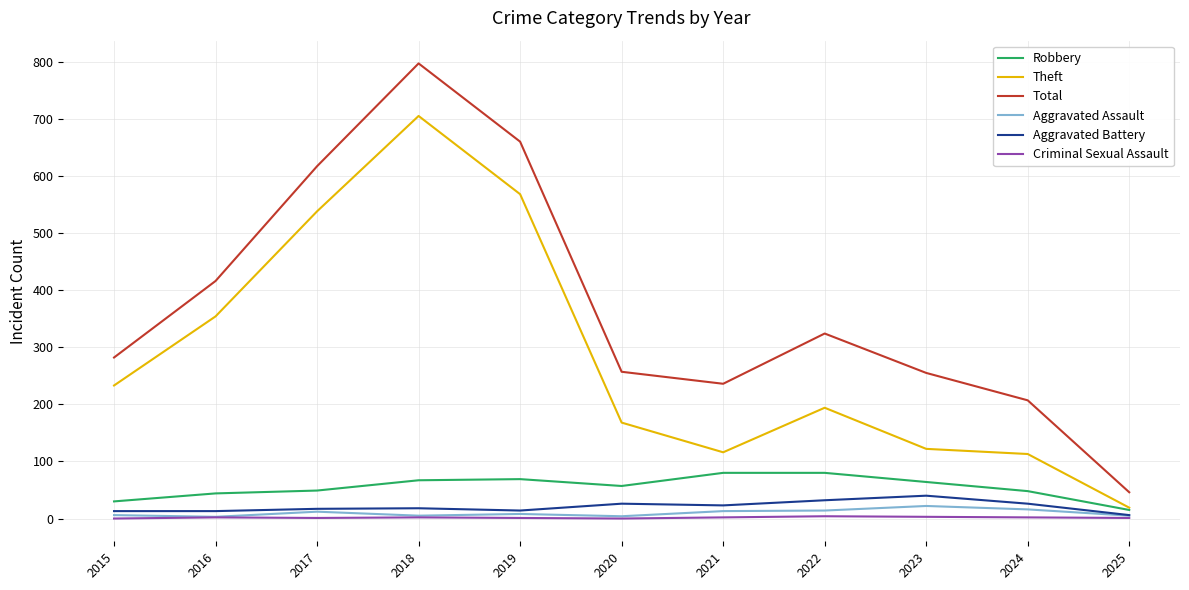

What is the difference between the second highest and second lowest values in the Theft series?

455